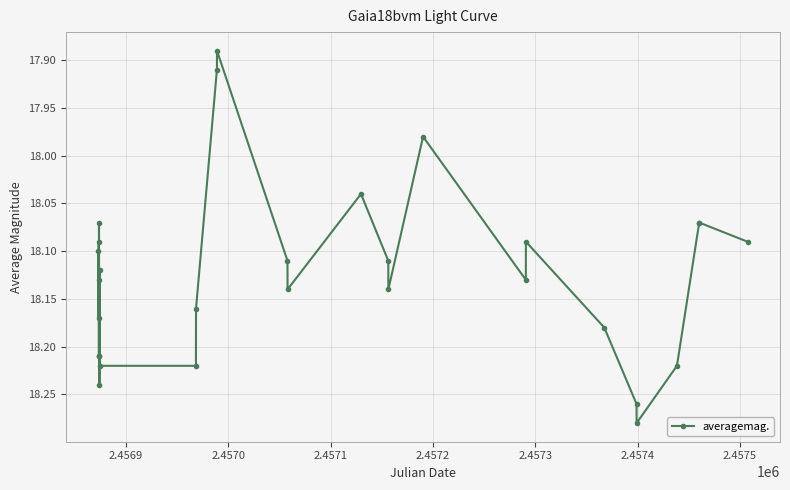

True or false: the data has more than 0 interior local peaks.

True